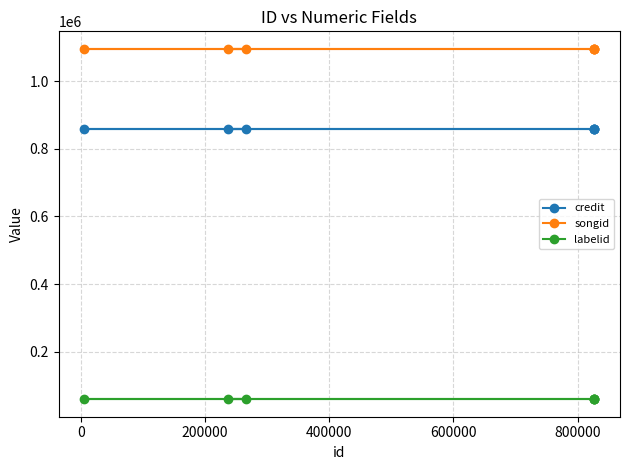

True or false: labelid has more than 2 points higher than both neighbors.

False